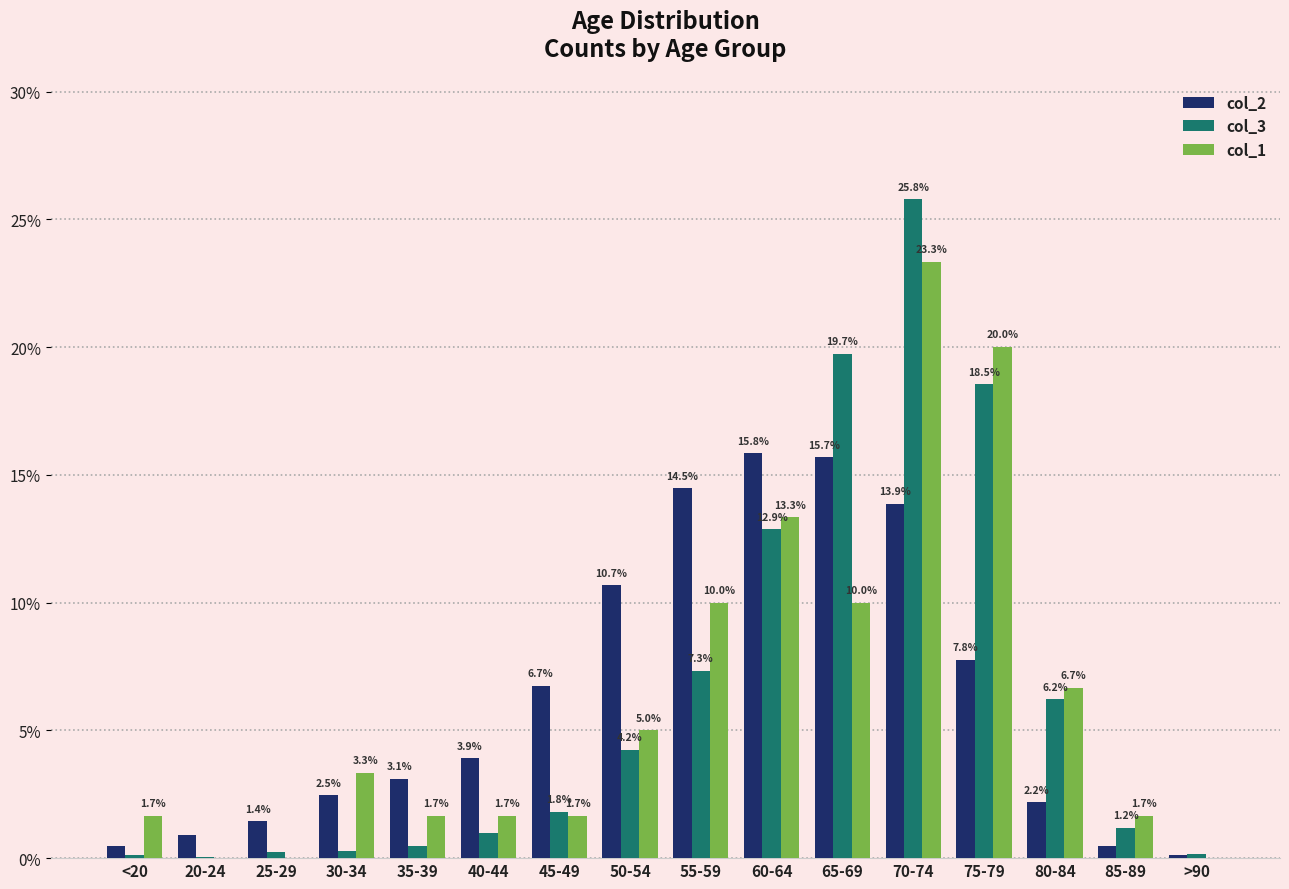

Which series changed the most between 40-44 and >90?

col_2